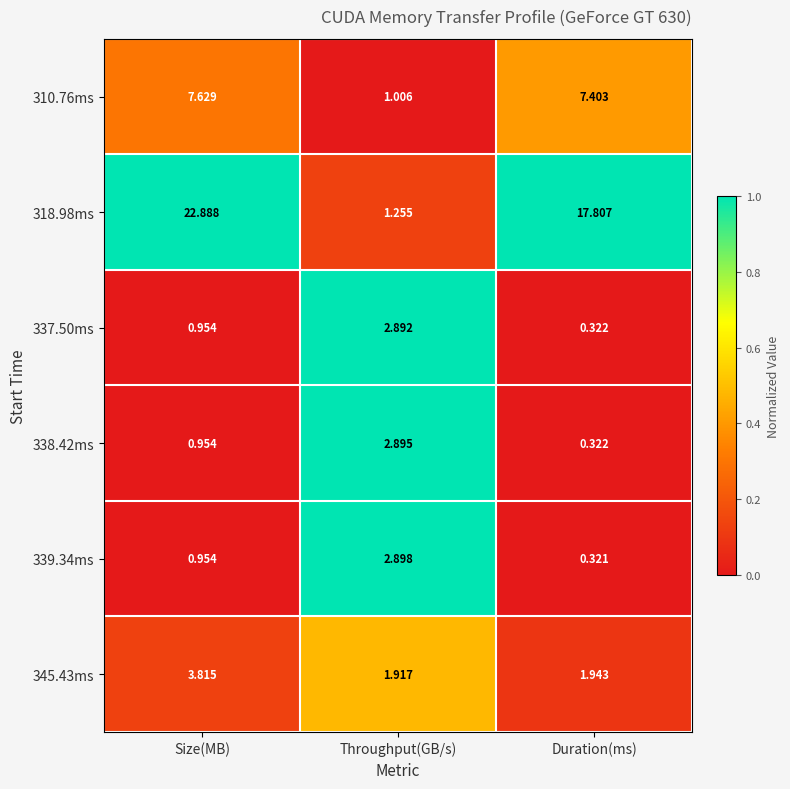

Is the value of 339.34ms at Size(MB) greater than the value of 338.42ms at Throughput(GB/s)?

No